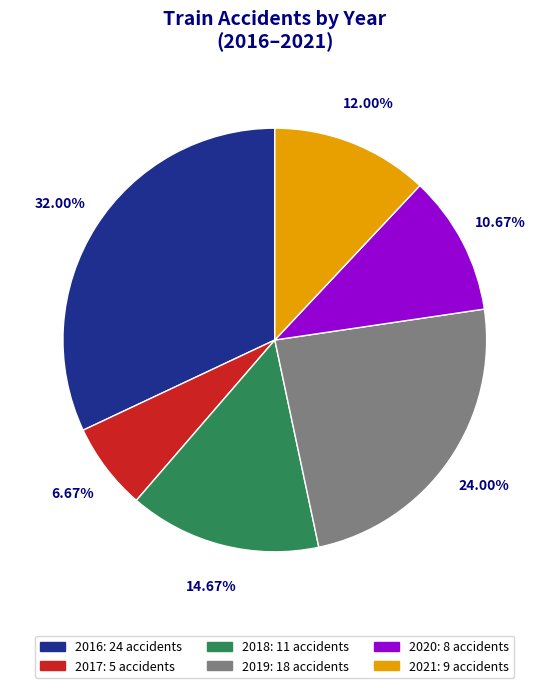

Which category has the smallest portion of the pie?

2017